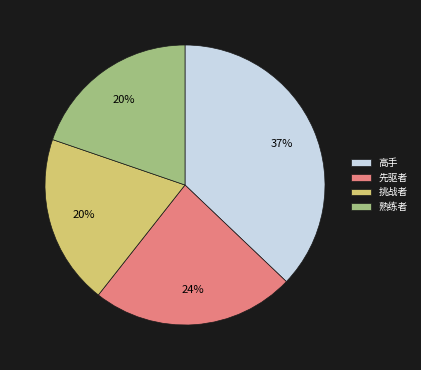

The 挑战者 slice represents 12% of the pie. True or false?

False